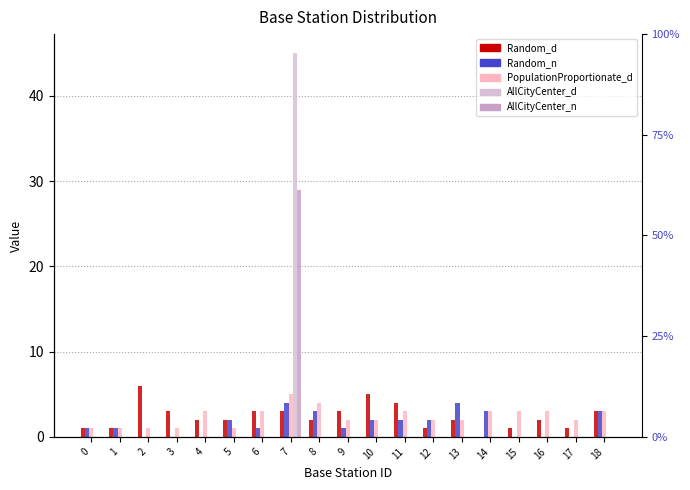

Which series has the widest spread of values?

AllCityCenter_d